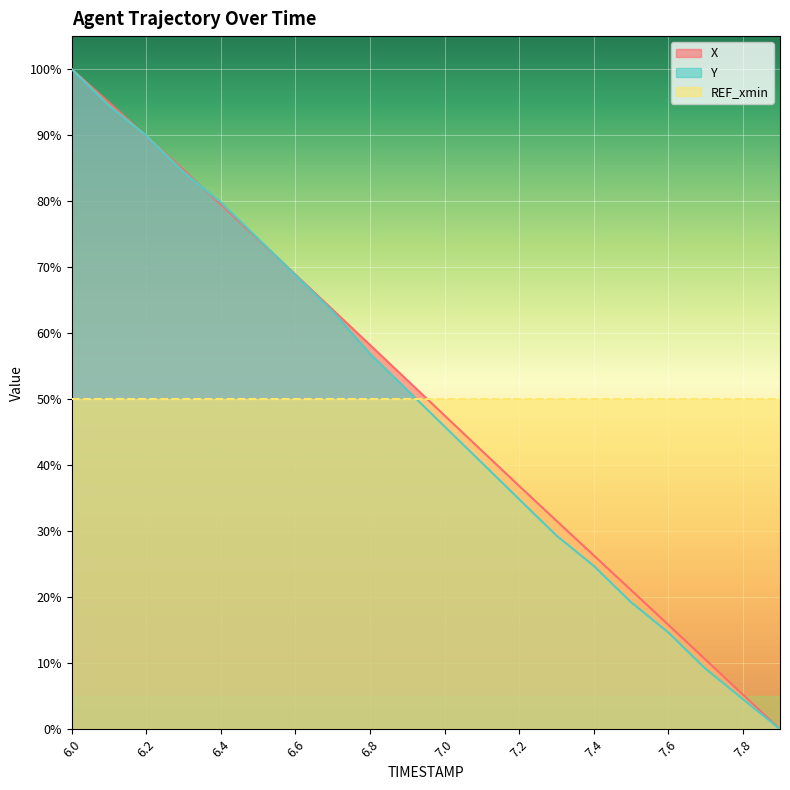

True or false: X has more than 0 interior local peaks.

False